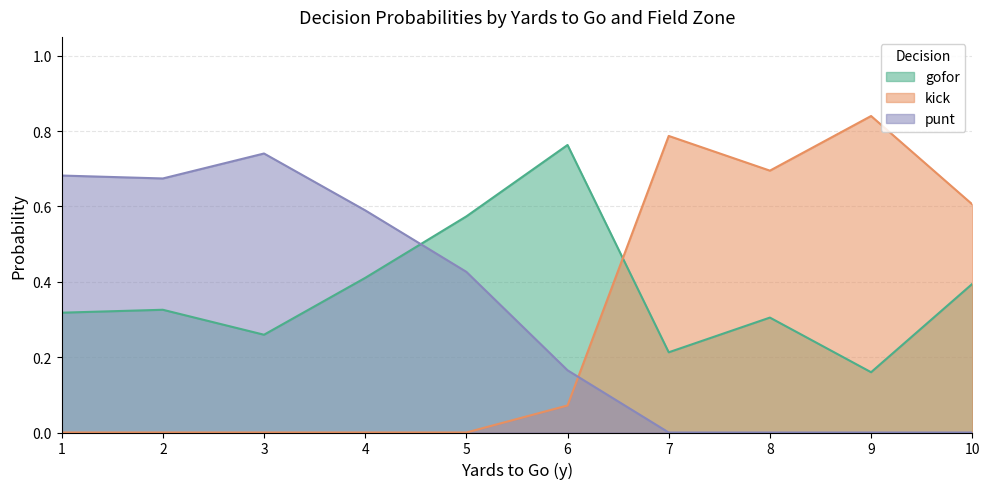

Which series has the widest spread of values?

kick